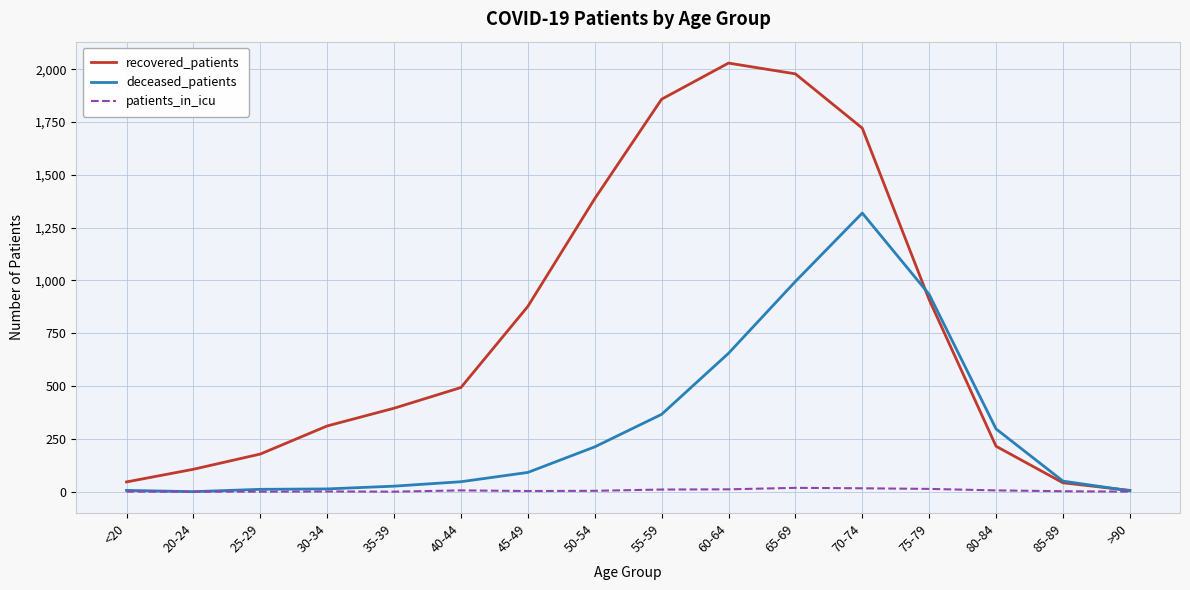

At which category is the sum across all series the highest?

70-74